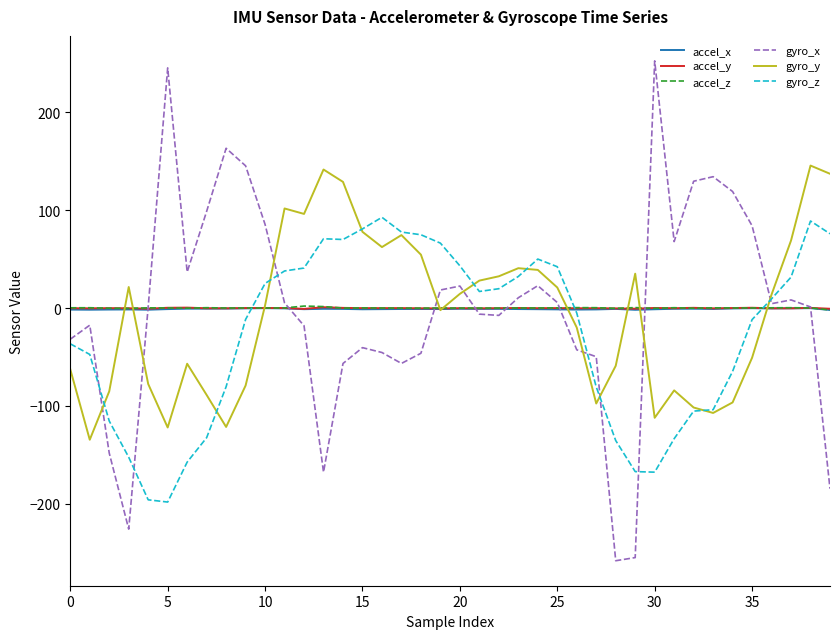

Is this an area chart (filled region under the line)?

No